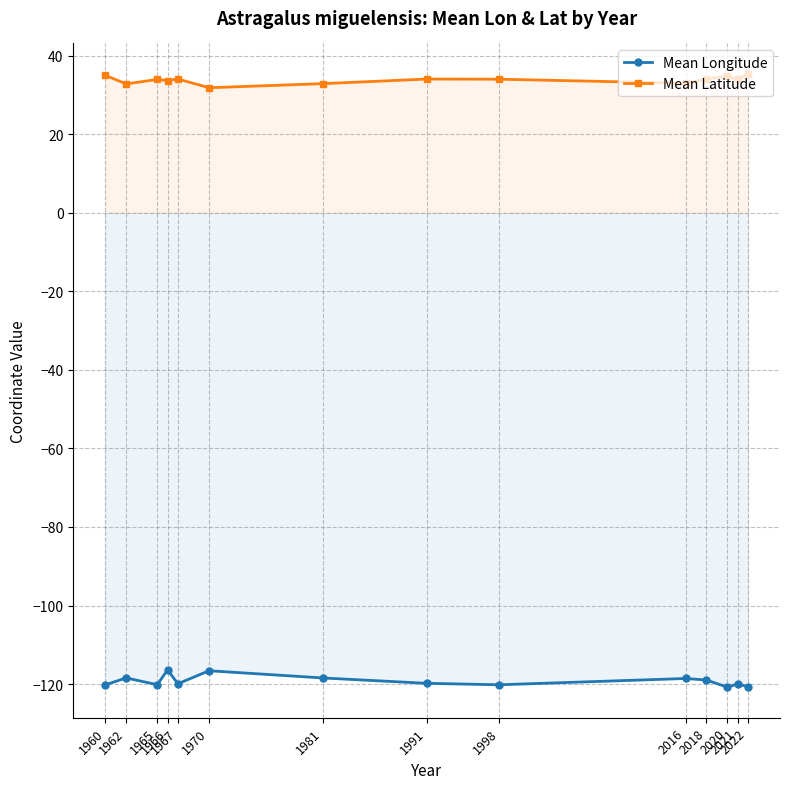

In Mean Latitude, how many points are higher than both neighbors (excluding endpoints)?

4